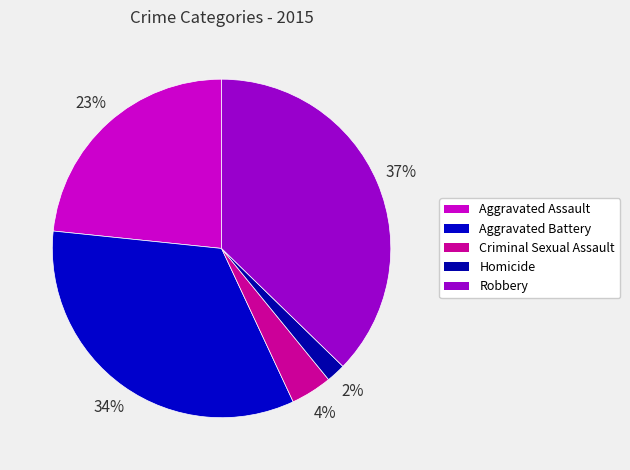

What percentage do Aggravated Assault and Homicide together represent?

25.2%